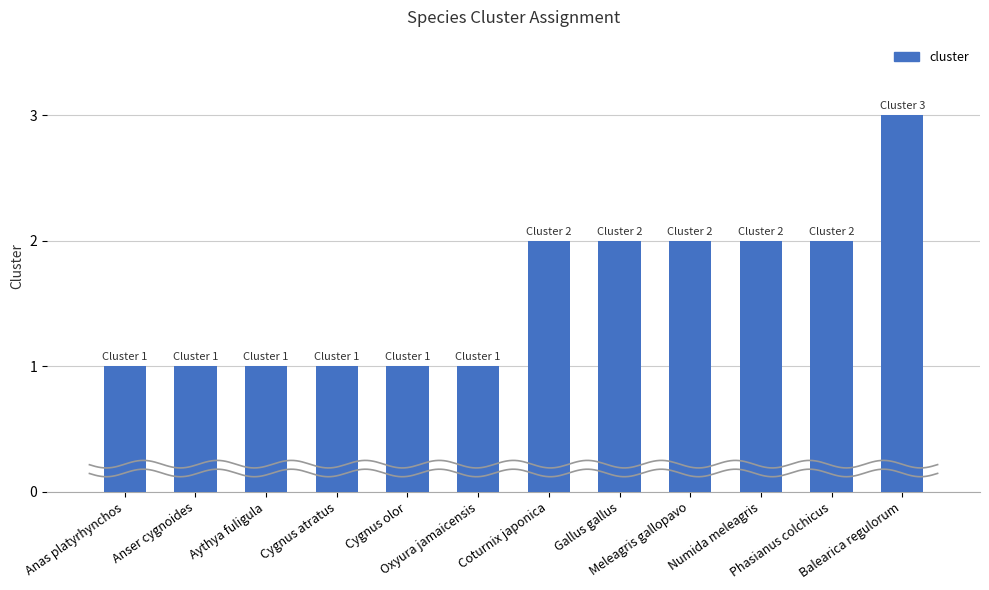

List the labels in order of value, smallest first.

Anas platyrhynchos, Anser cygnoides, Aythya fuligula, Cygnus atratus, Cygnus olor, Oxyura jamaicensis, Coturnix japonica, Gallus gallus, Meleagris gallopavo, Numida meleagris, Phasianus colchicus, Balearica regulorum